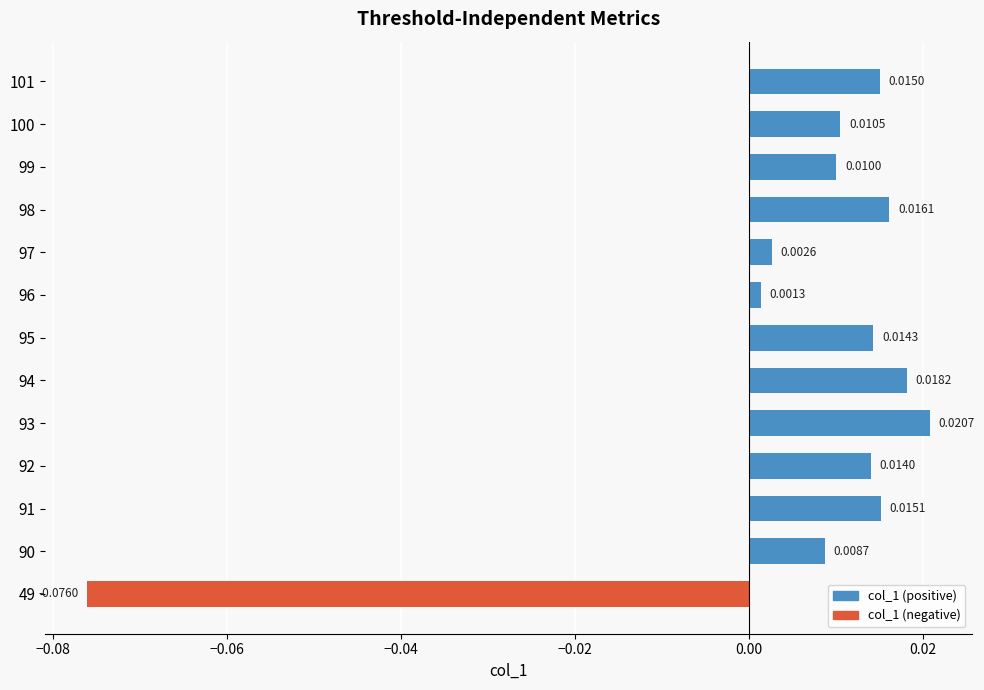

How many data points are less than 0?

1